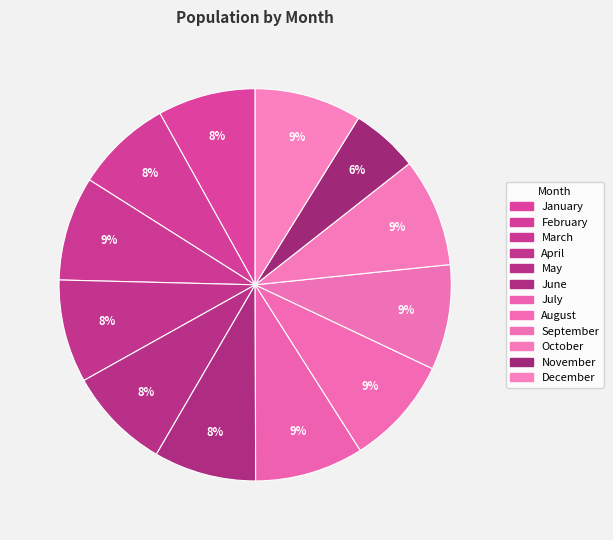

Between January and December, which is larger?

December